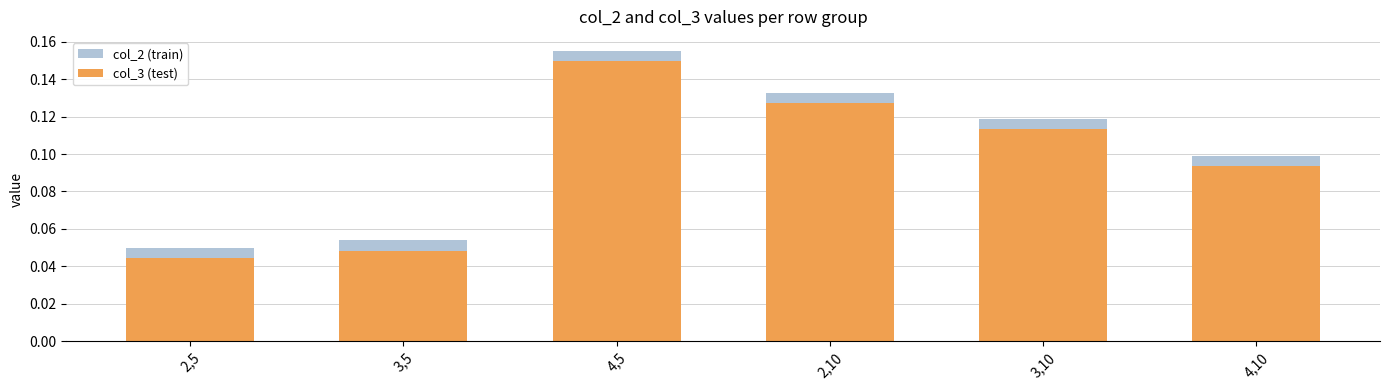

What is the difference between the maximum and minimum values in the col_3 (test) series?

0.1